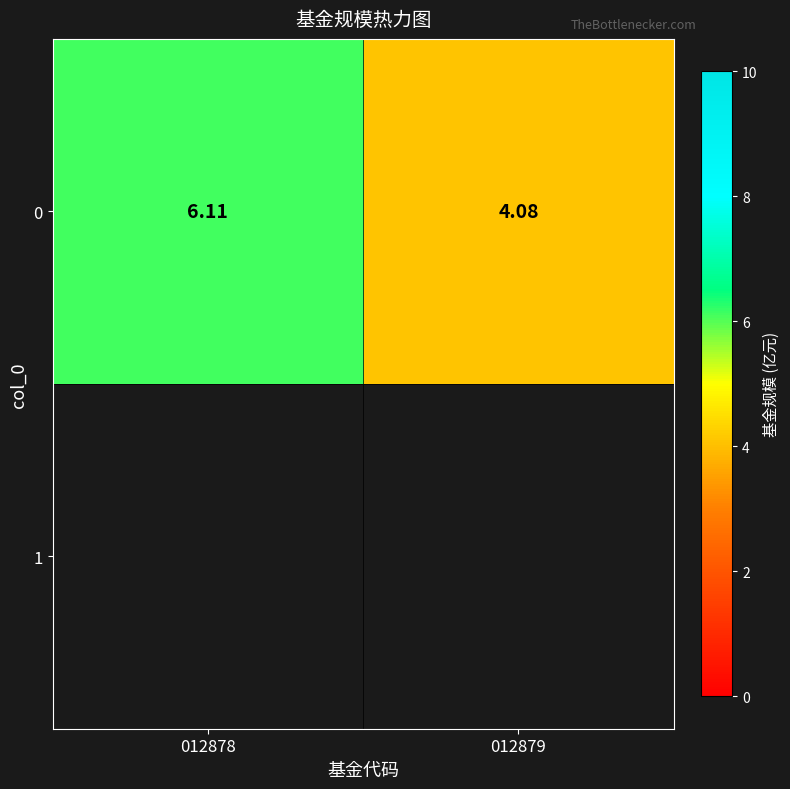

Rank the categories by value from lowest to highest.

012879, 012878